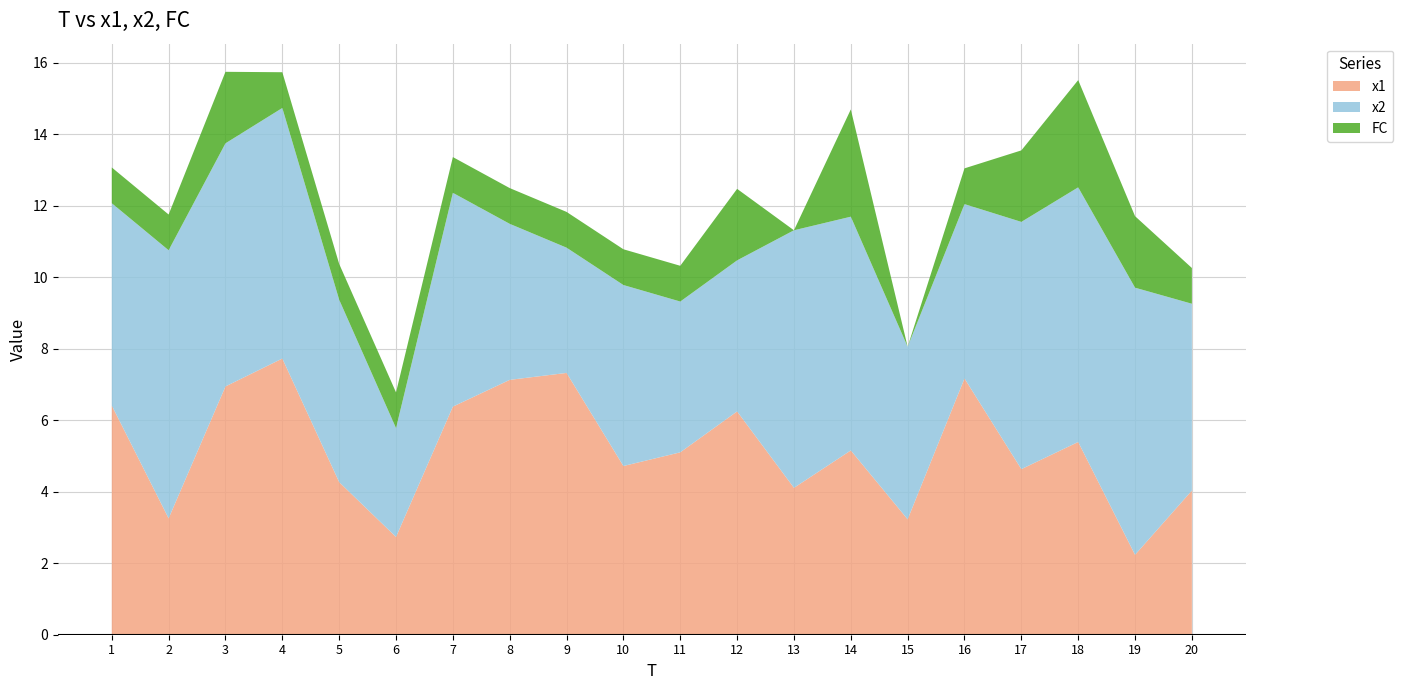

What is the total value across all series at 10?

10.8